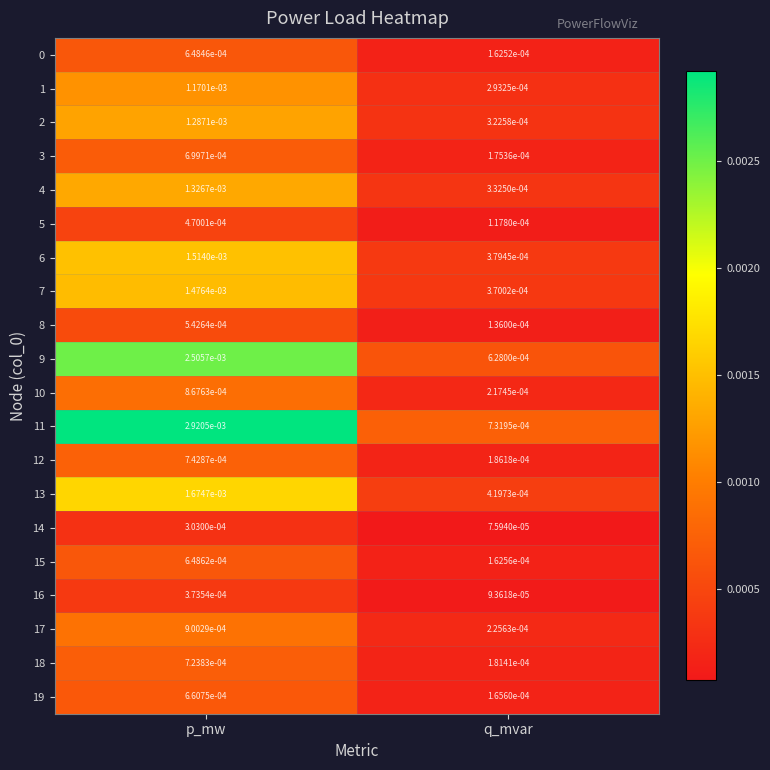

Which series has the largest range (max minus min)?

11